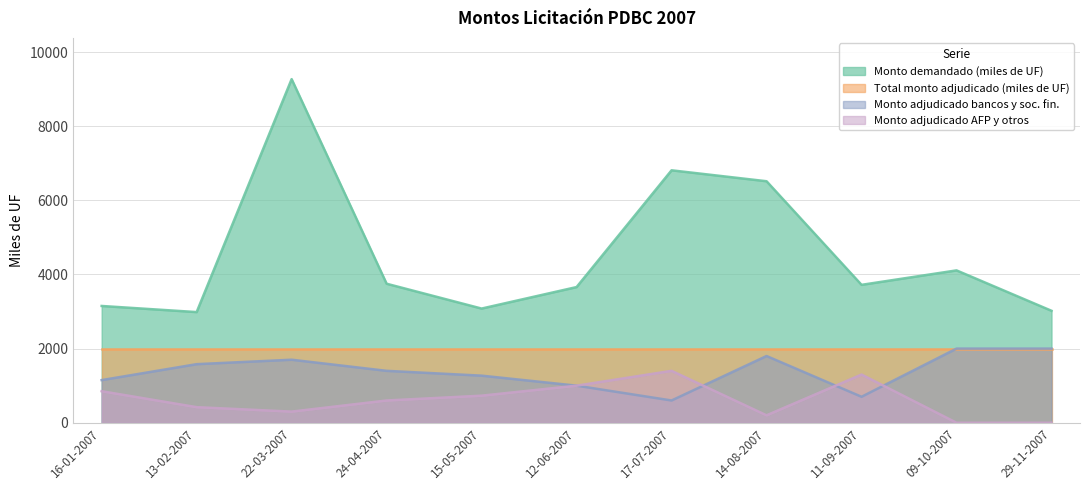

At which category is the sum across all series the highest?

22-03-2007